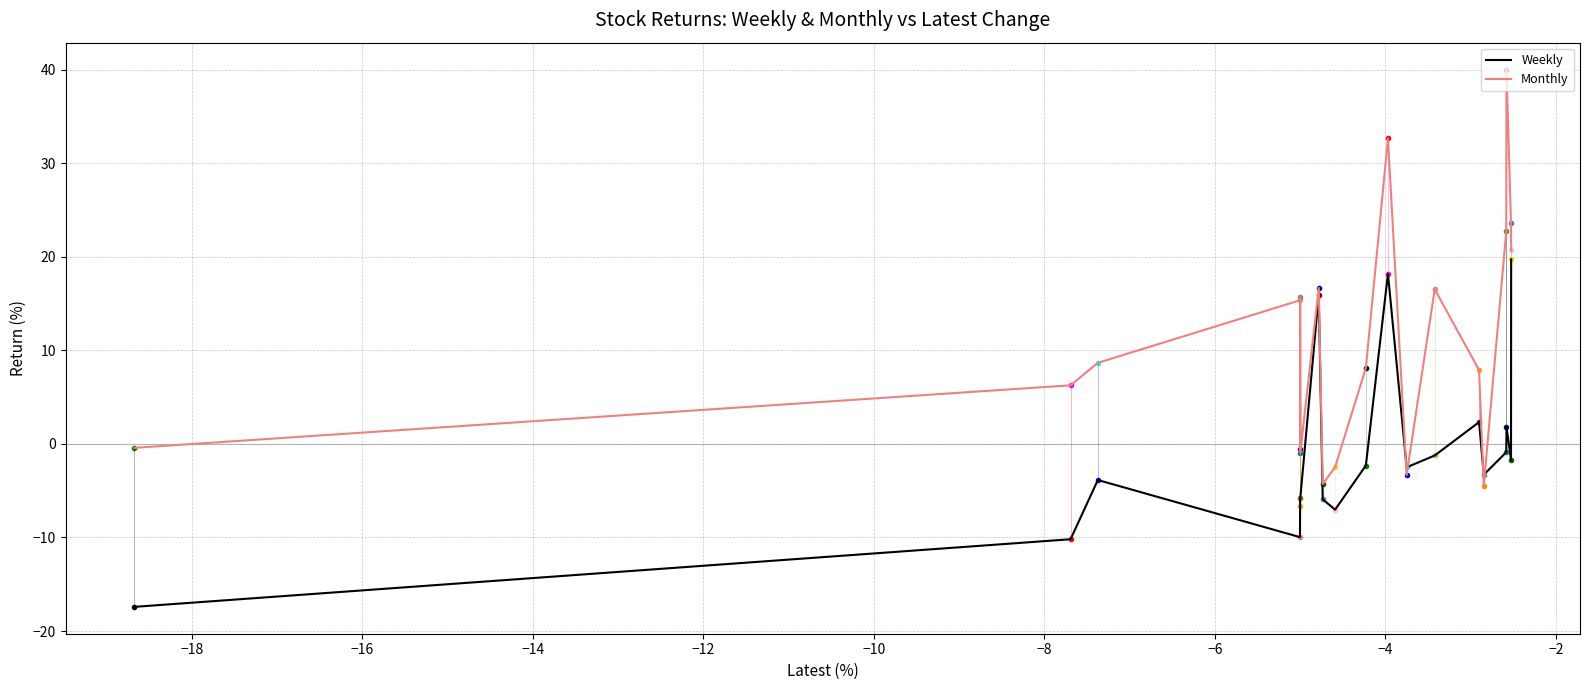

What is the maximum value for Weekly?

19.7